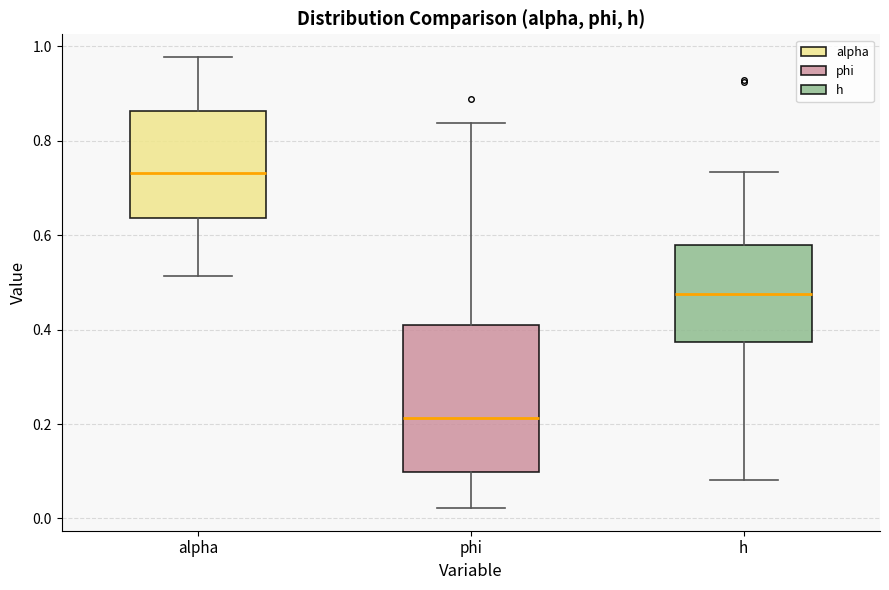

Where does the lower whisker of the box for phi end on the y-axis? The values are not printed on the chart, so give them approximately, as read against the axis.

0.02